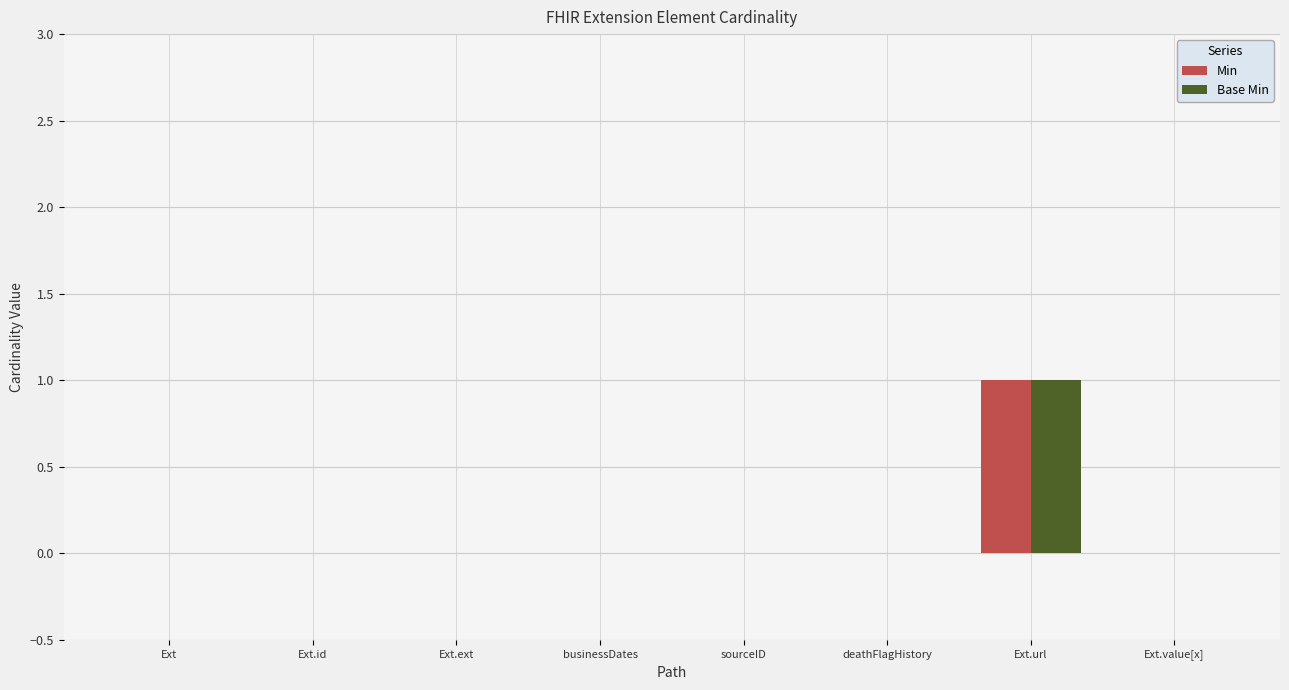

The Min series shows 0 at deathFlagHistory. True or false?

True